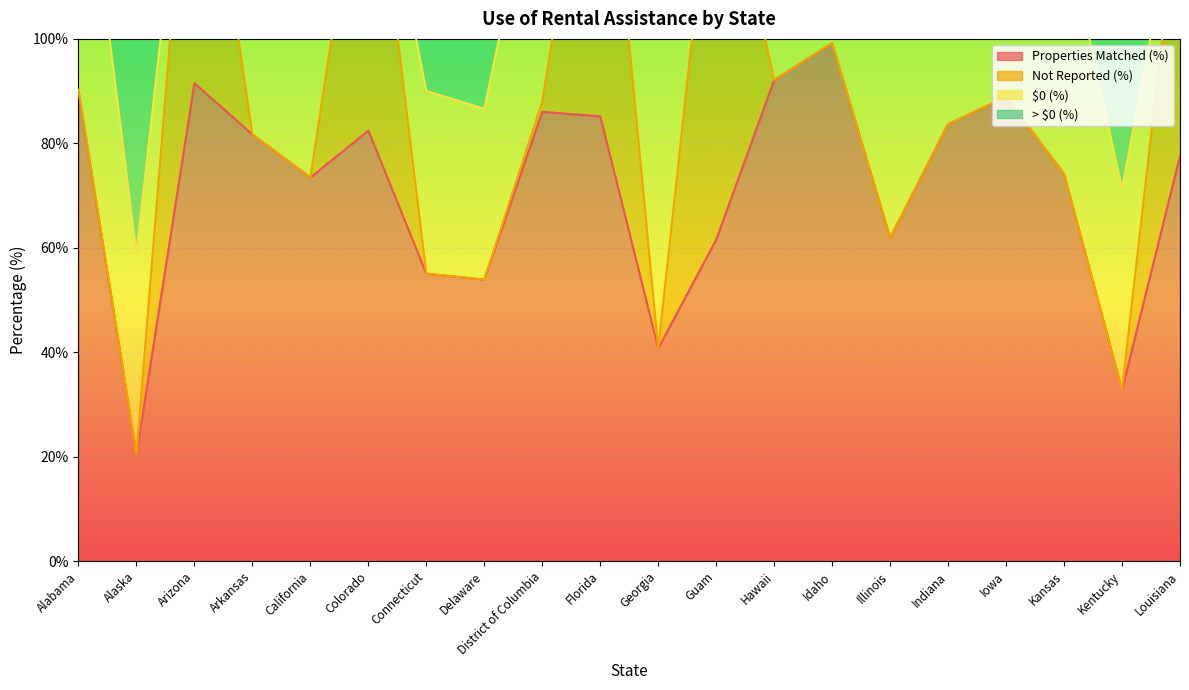

How many intersections are there between Not Reported (%) and Properties Matched (%)?

2